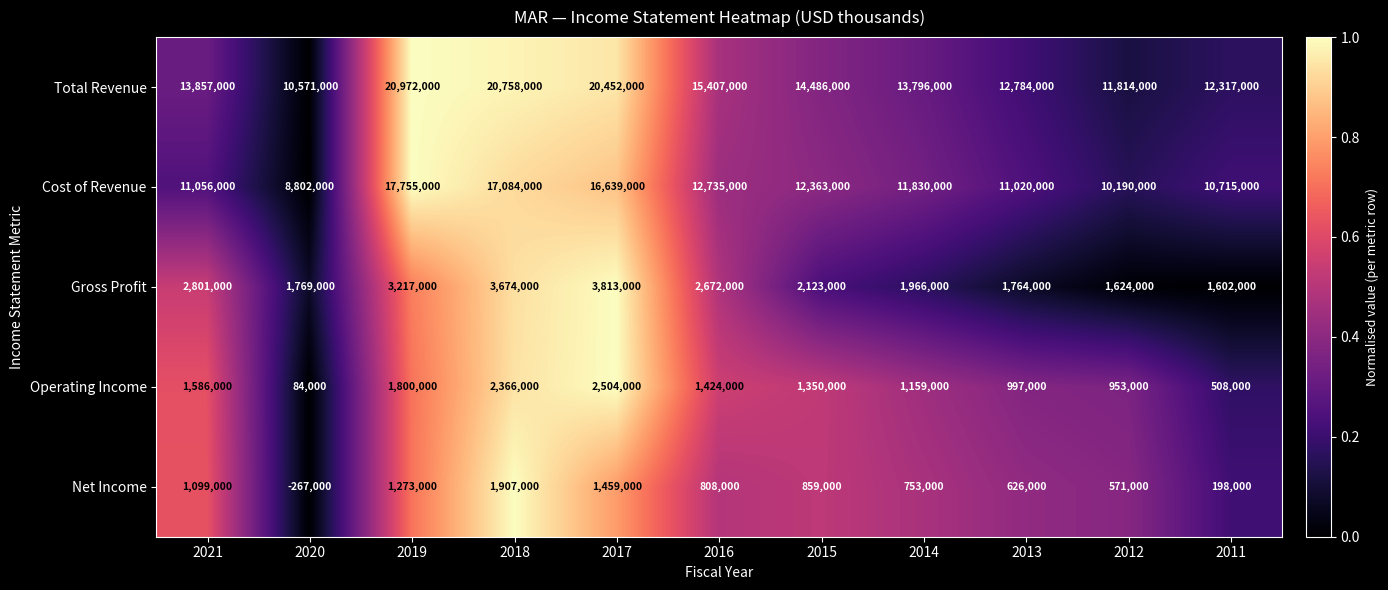

True or false: Gross Profit has a value of 1260561 at 2019.

False